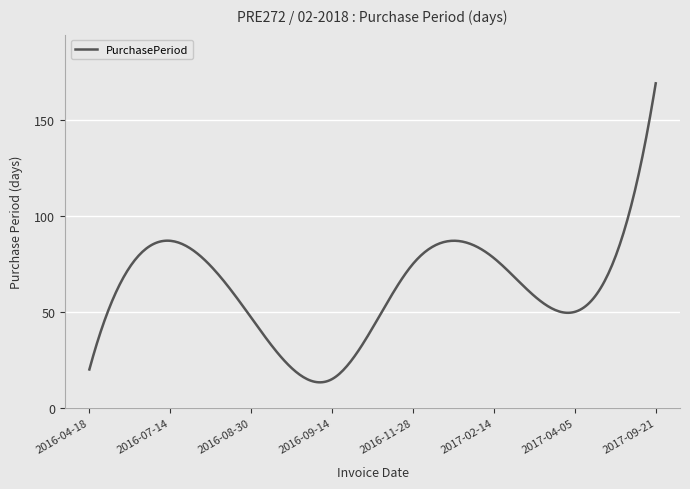

What is the maximum value shown in the chart?

169.0